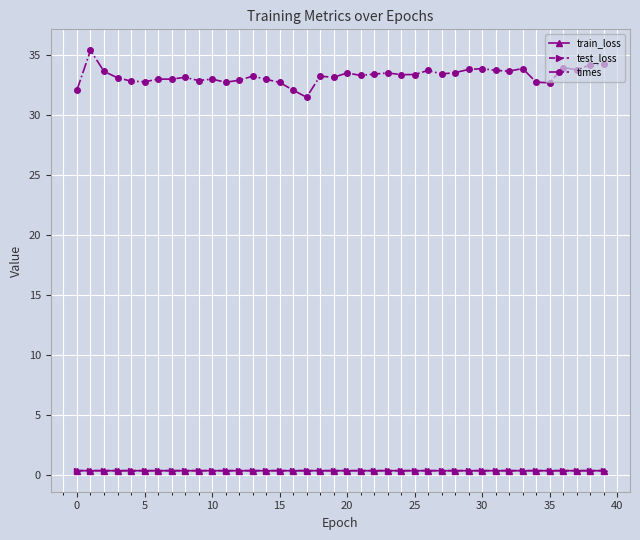

True or false: times and test_loss cross at least once.

False